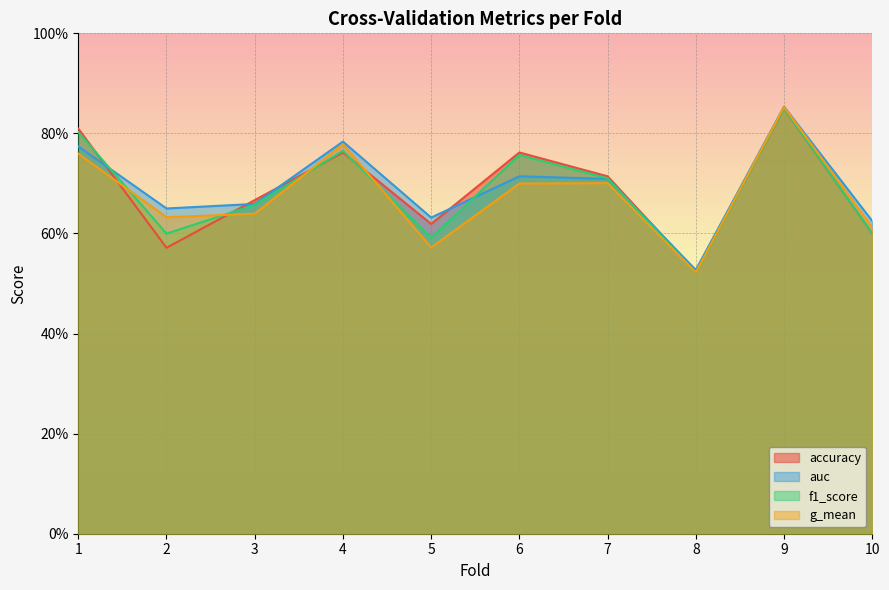

Which has a higher value, 2 or 5?

5